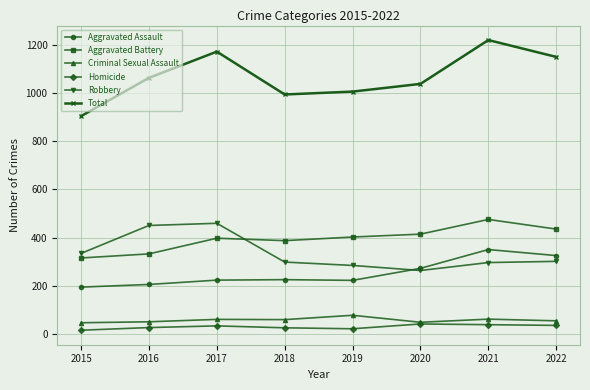

True or false: Aggravated Assault has more than 2 interior local peaks.

False